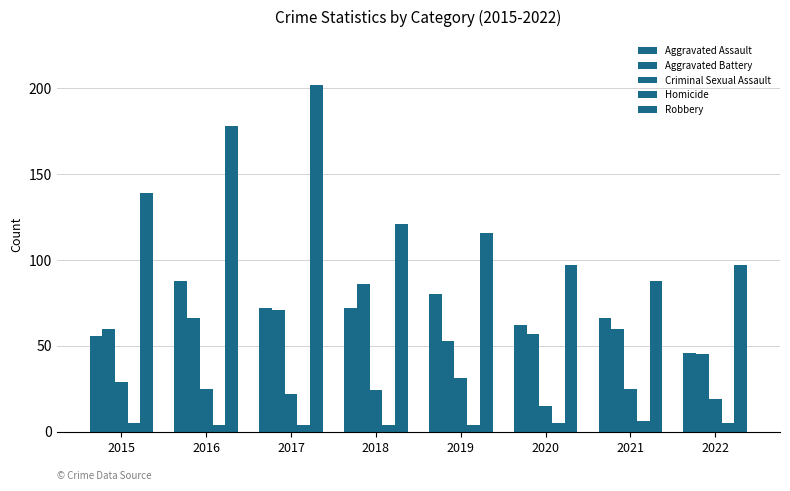

How many categories are shown in the chart?

8